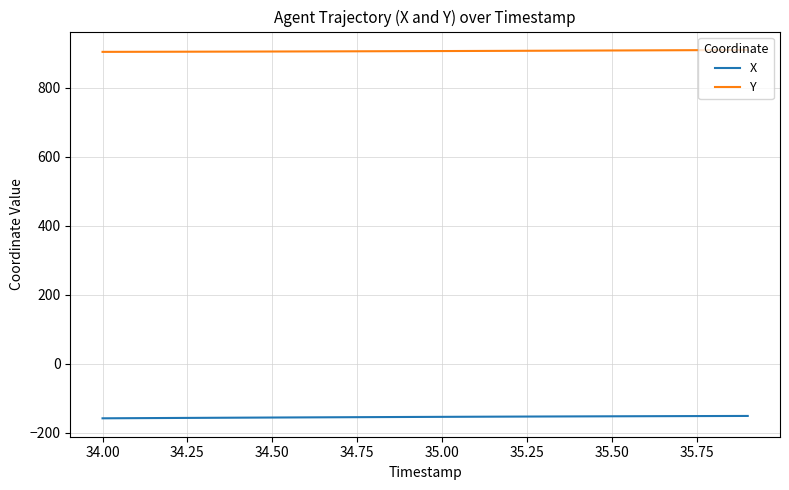

Rank the series by their average value, from highest to lowest.

Y, X